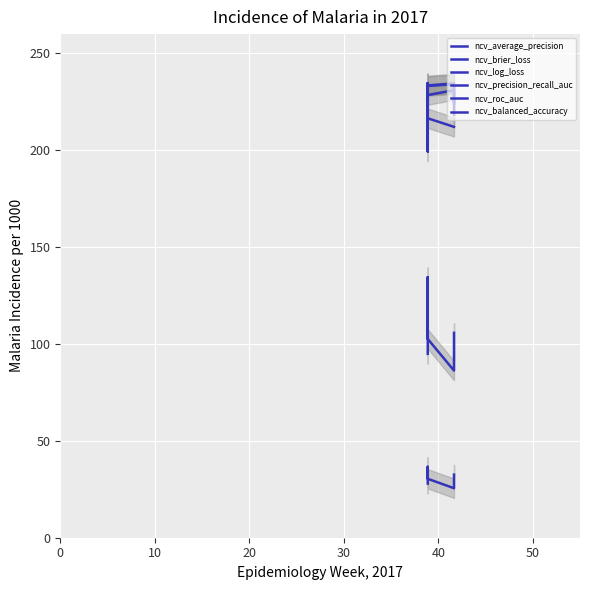

What is the minimum value shown in the chart?

25.6